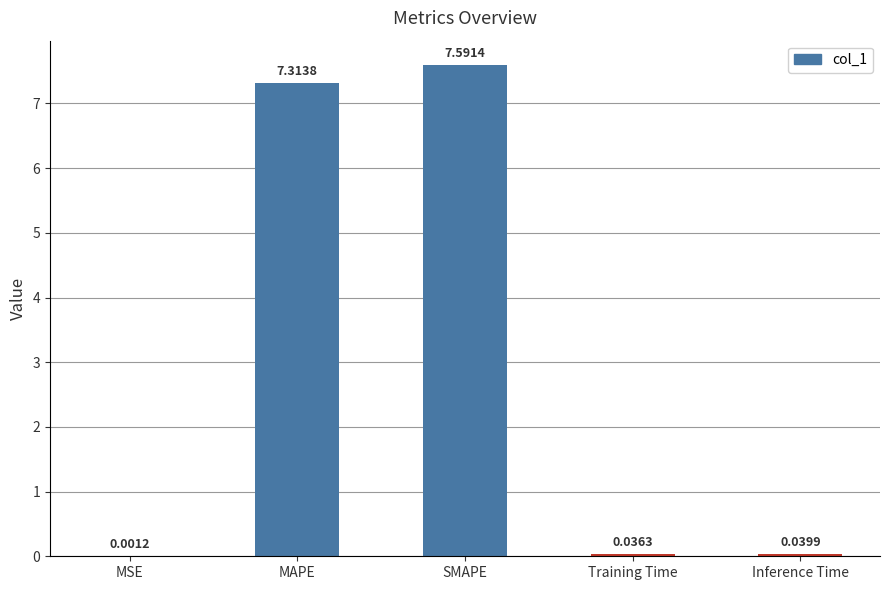

What is the sum of the values at MAPE and Inference Time?

7.4